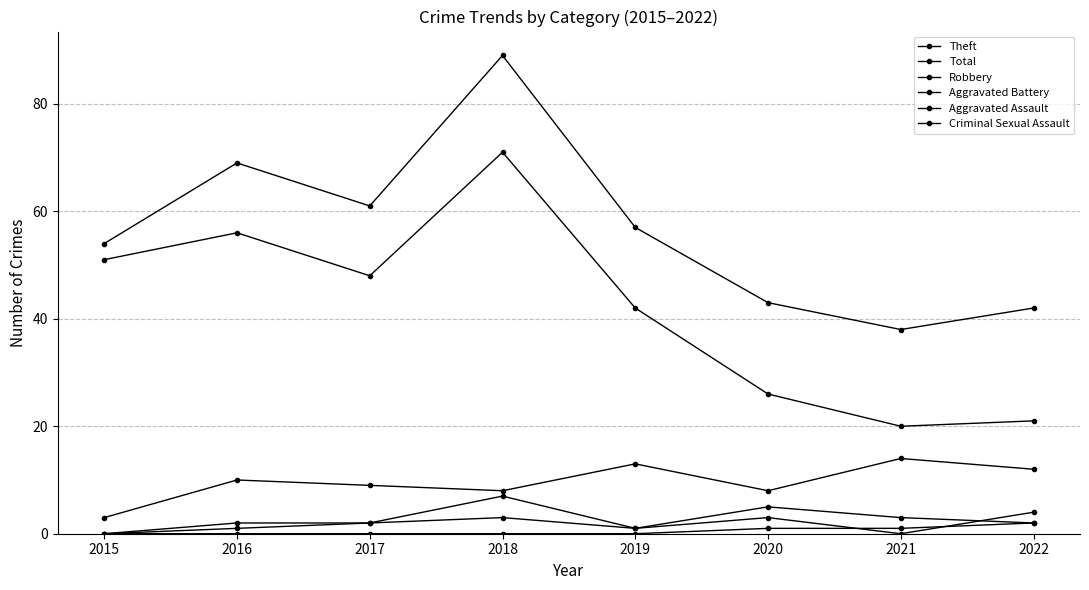

How many values in the Total series are below 57?

4